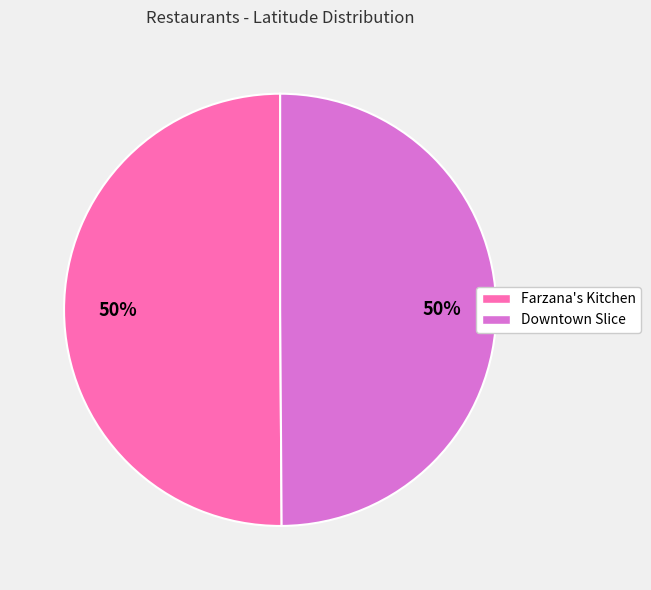

Approximately how many times larger is the value at Downtown Slice compared to Farzana's Kitchen?

1.0